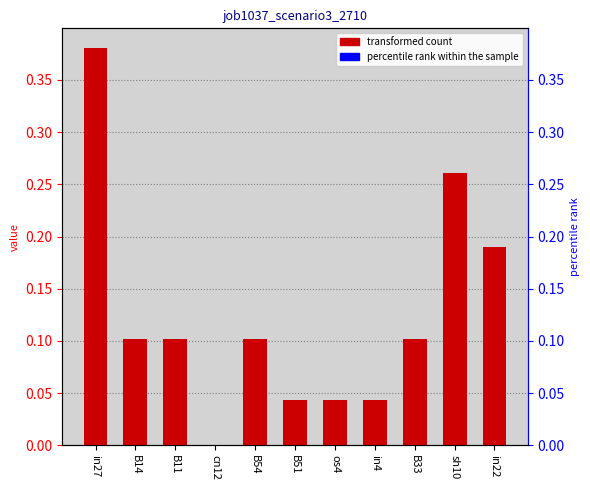

How many series are shown in this chart?

1